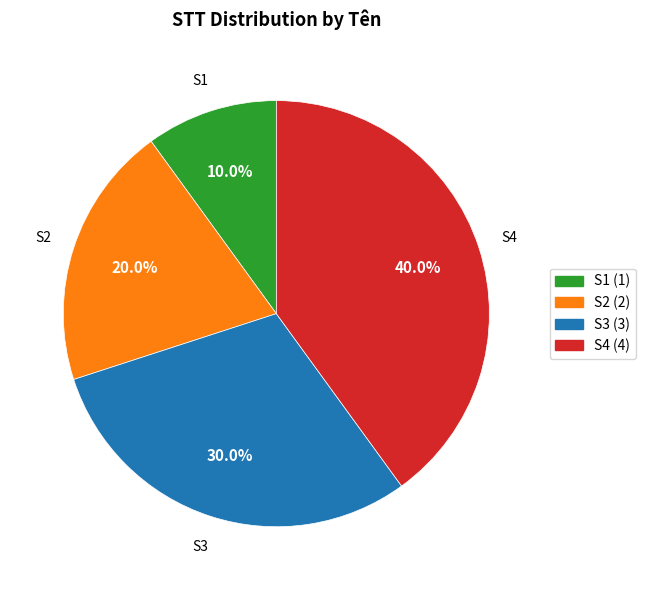

To the nearest percent, what is the difference between the largest and smallest slice percentages?

30%